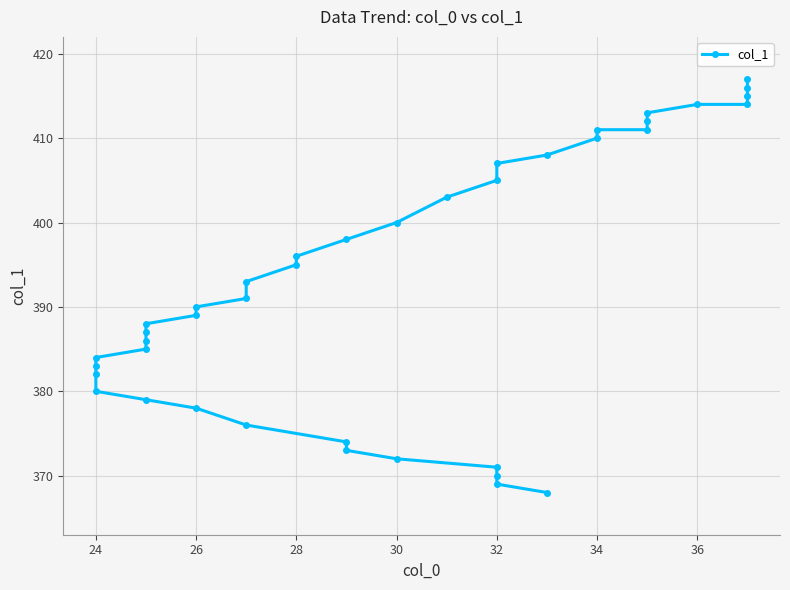

Count the number of values greater than 391.

19